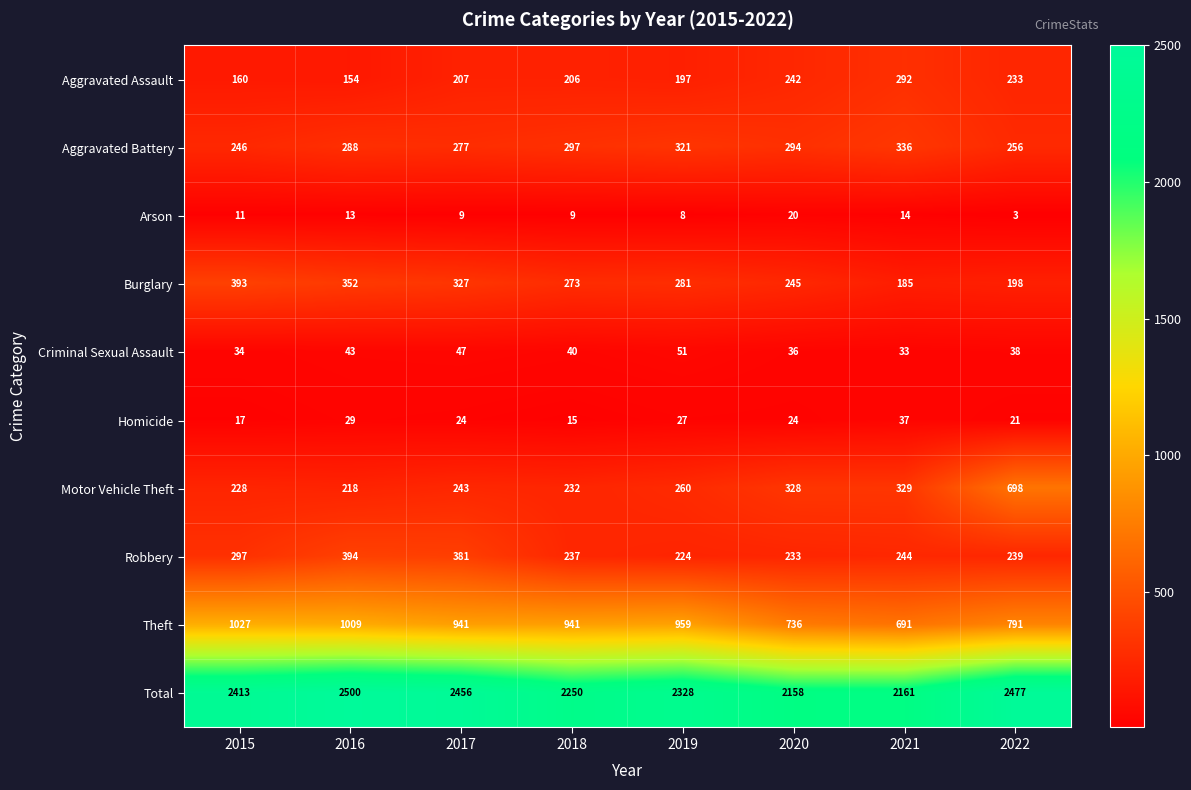

The value of Aggravated Battery at 2021 is 438. True or false?

False